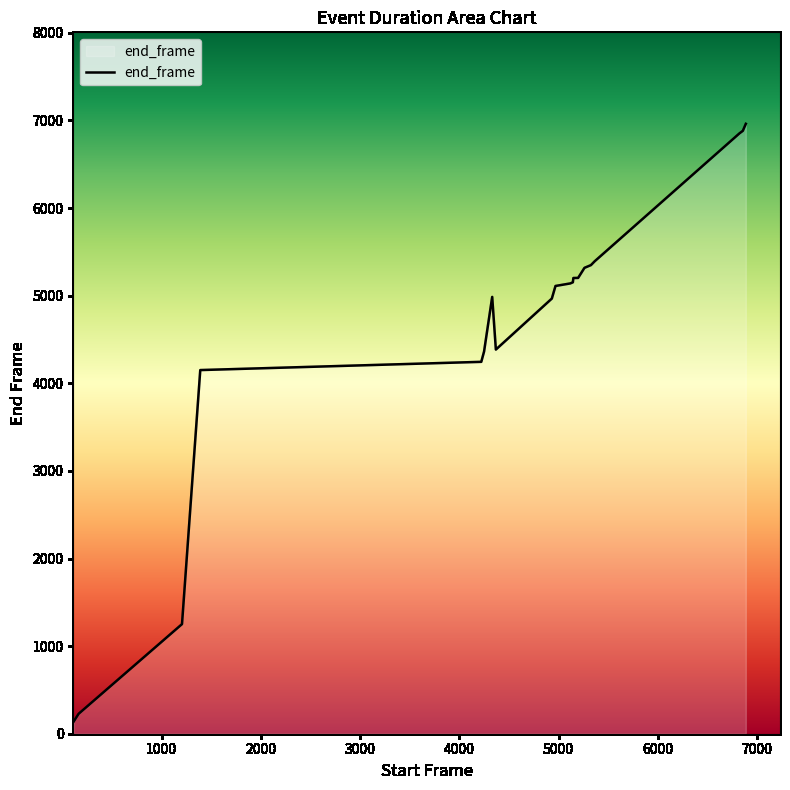

What is the maximum value shown in the chart?

6962